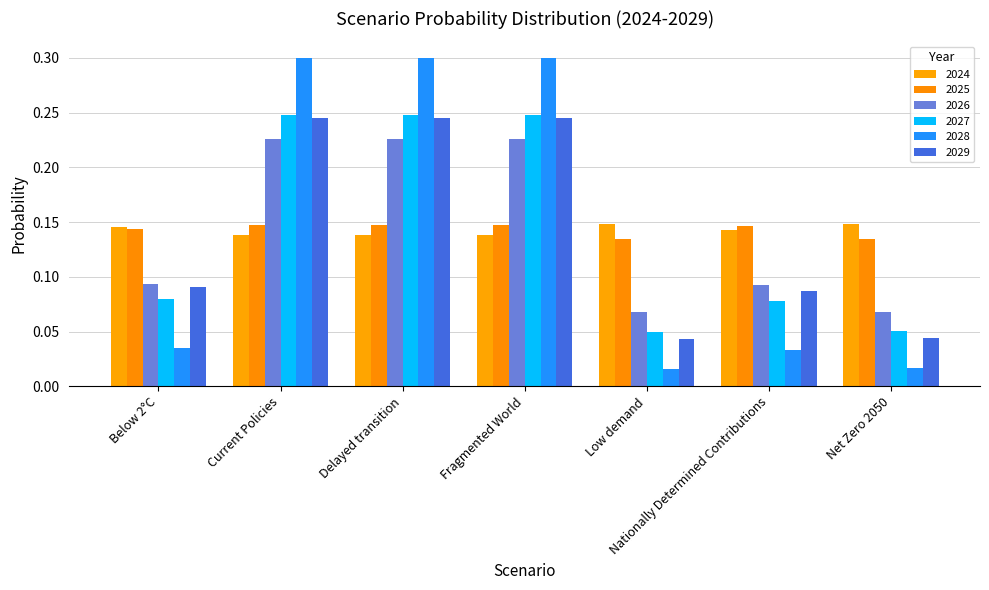

At Low demand, list the series in order from largest to smallest.

2024, 2025, 2026, 2027, 2029, 2028